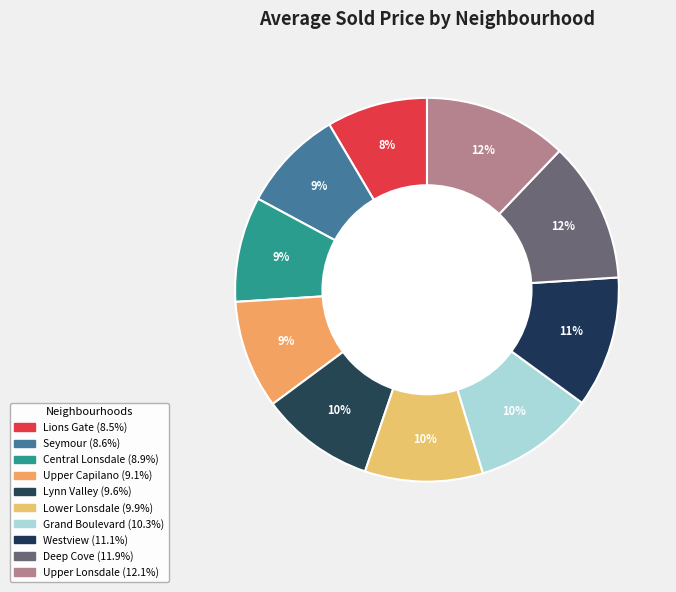

Count the number of slices in the pie.

10